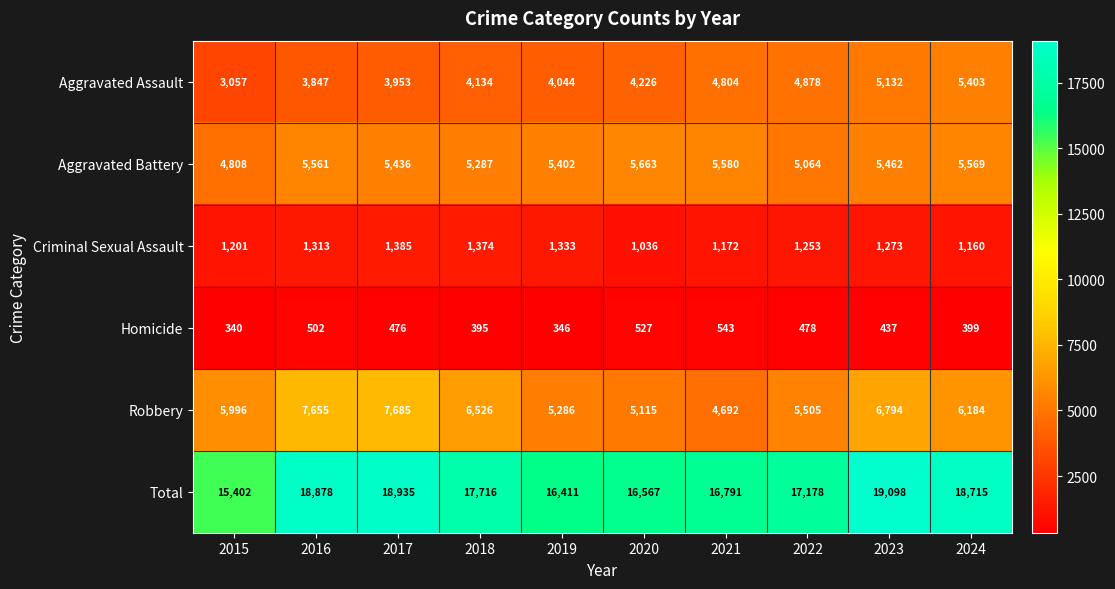

List the series in order of their peak value, highest first.

Total, Robbery, Aggravated Battery, Aggravated Assault, Criminal Sexual Assault, Homicide